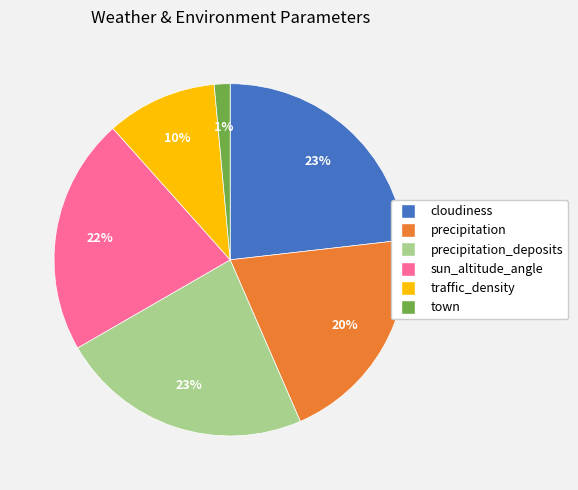

To the nearest percent, what is the average slice percentage?

17%